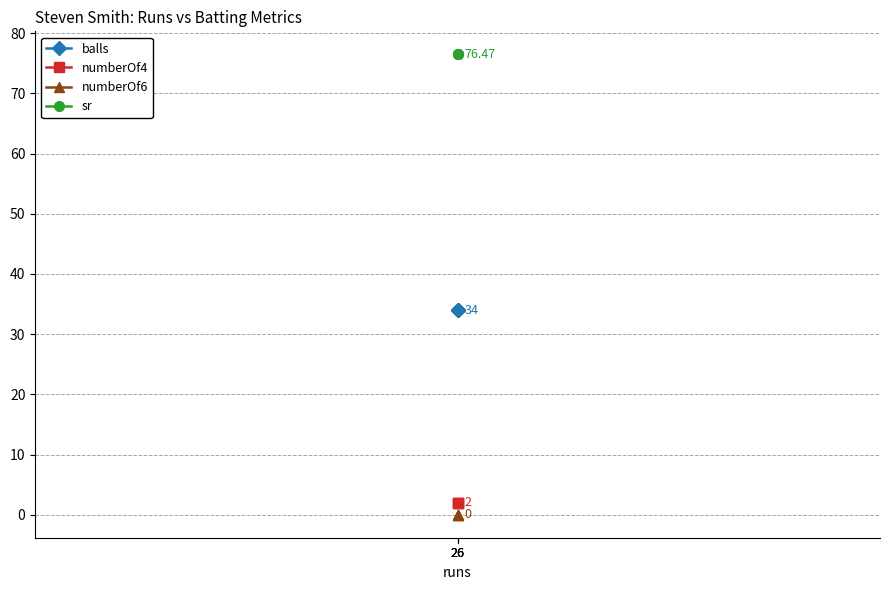

Where is numberOf6 nearest to the value 0?

26